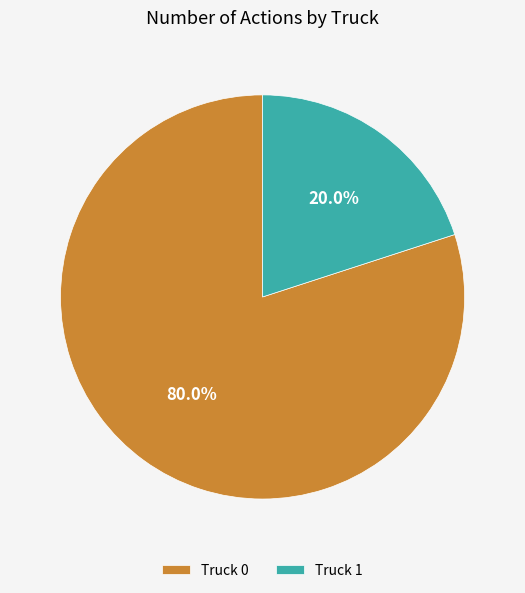

Does Truck 1 represent more than half of the total?

No